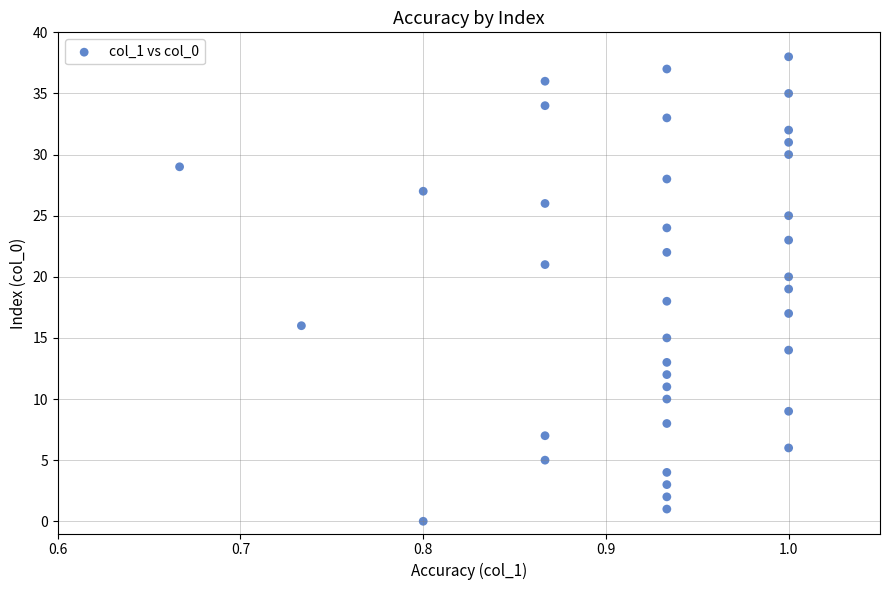

What is the range of Y values (max minus min)?

38